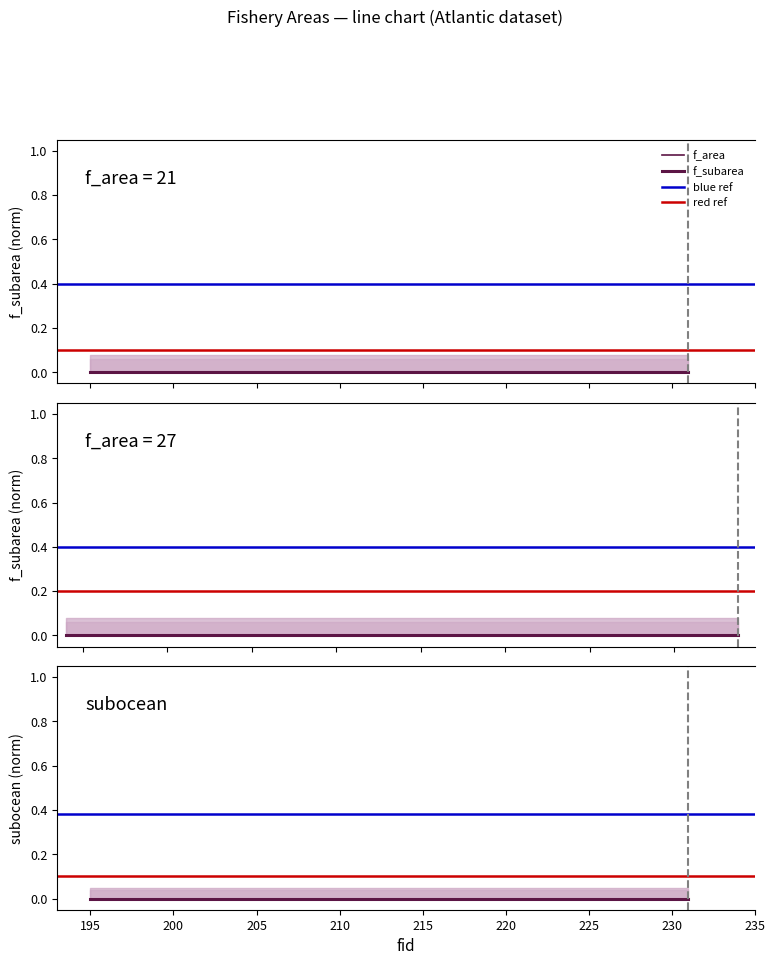

True or false: subocean and Atlantic (f_area=21) cross at least once.

False